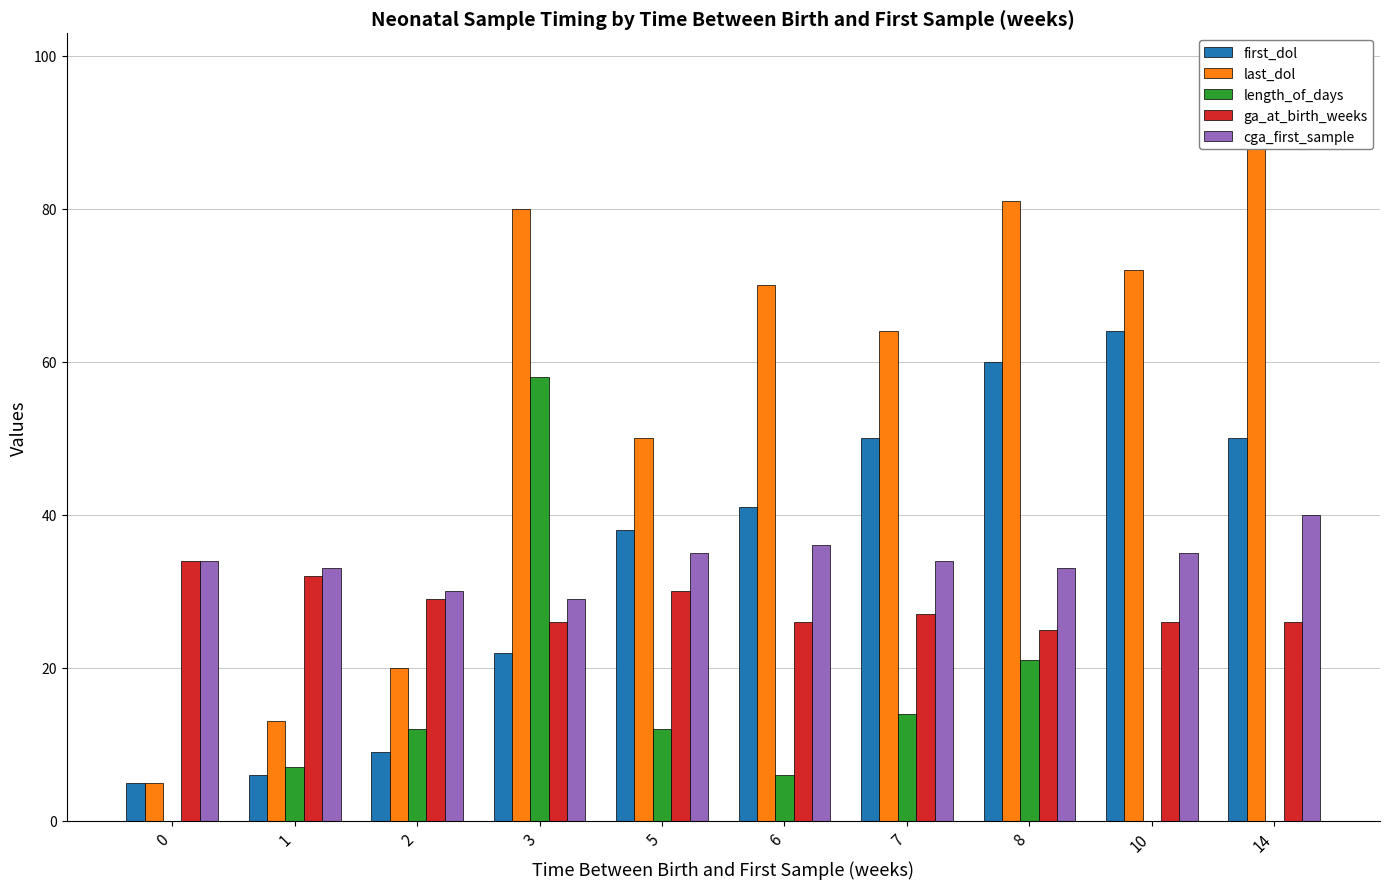

What is the difference between the maximum and minimum values in the first_dol series?

59